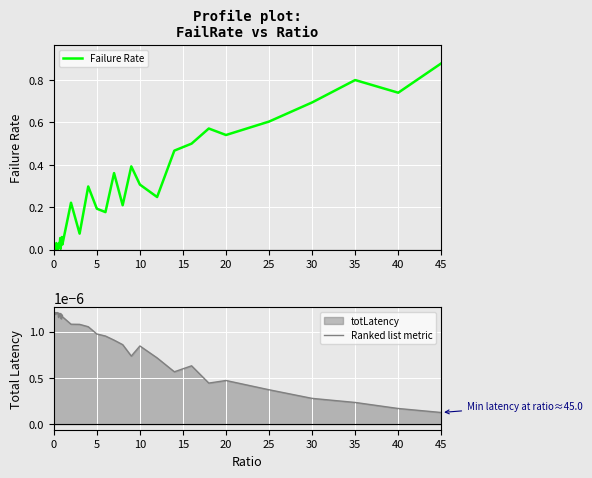

Where is Ranked list metric nearest to the value 0?

45